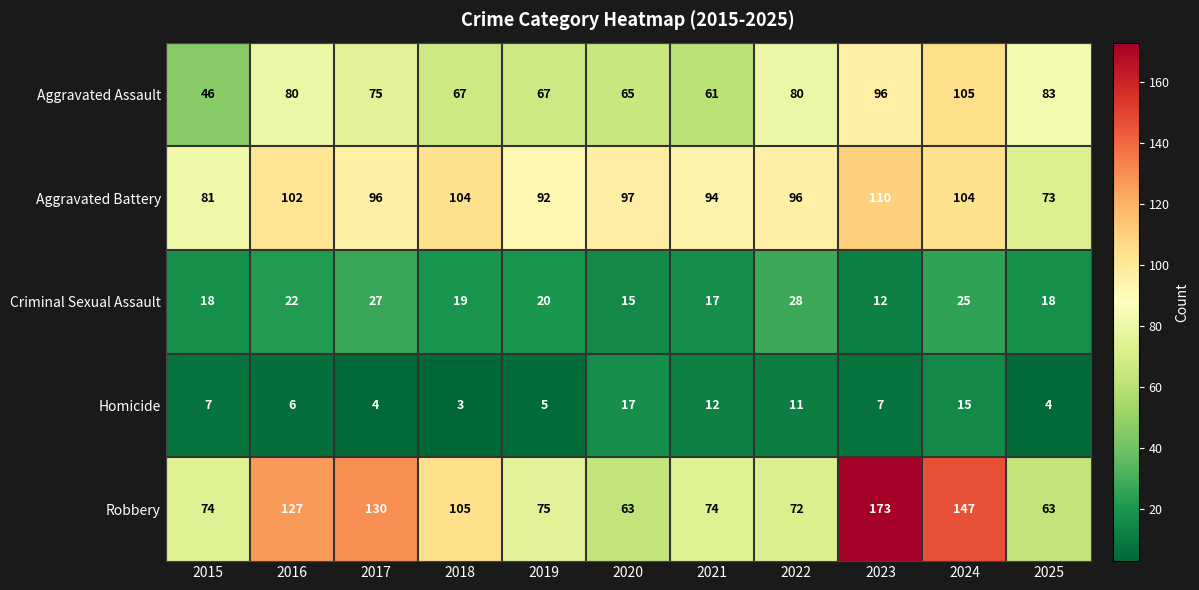

Is it true that Aggravated Battery equals 136 at 2024?

False